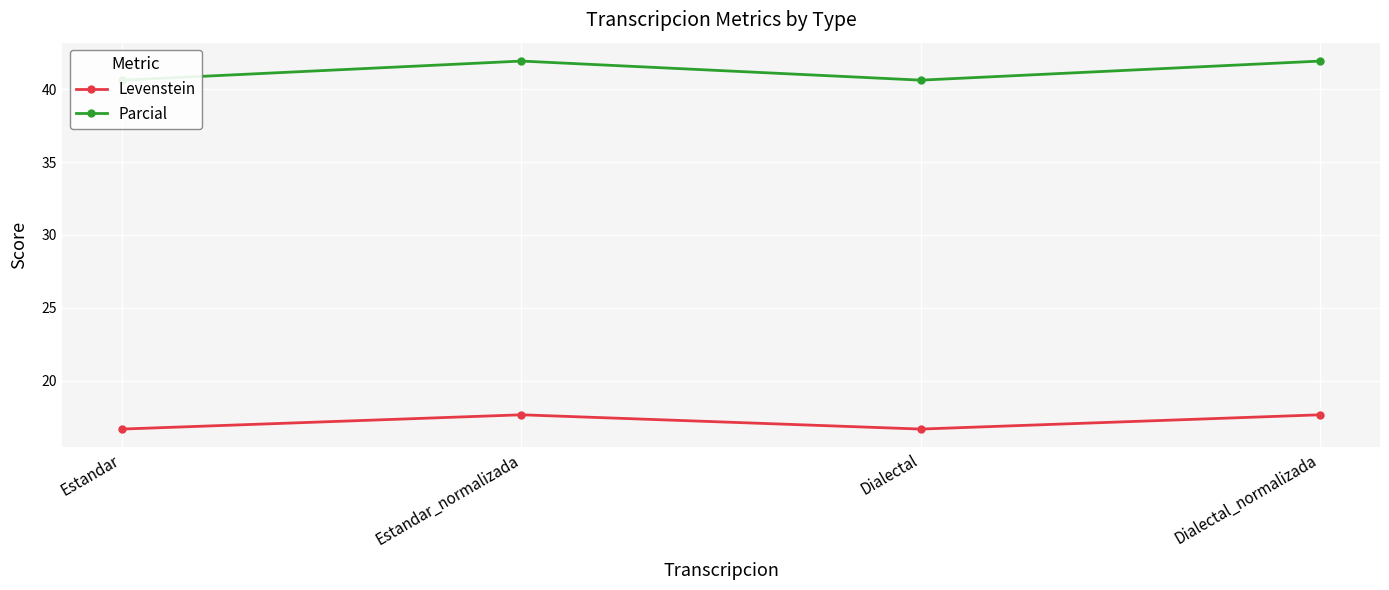

Reading left to right, transcribe all the data shown in this chart.

Levenstein: Estandar=16.7	Estandar_normalizada=17.6	Dialectal=16.7	Dialectal_normalizada=17.6
Parcial: Estandar=40.6	Estandar_normalizada=41.9	Dialectal=40.6	Dialectal_normalizada=41.9